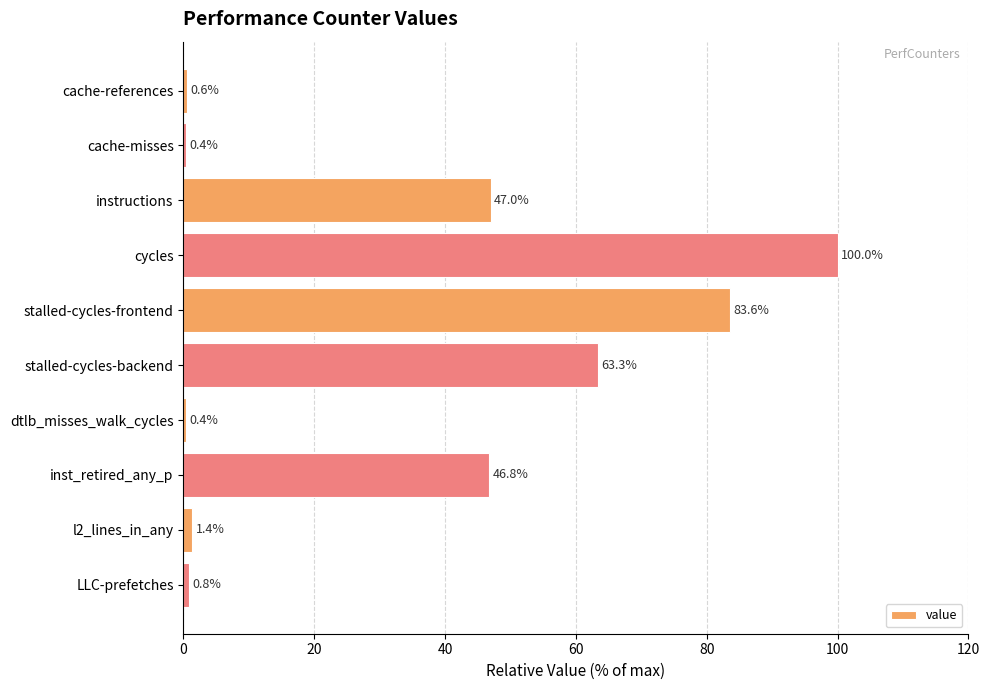

Reading top to bottom, transcribe all the data shown in this chart.

cache-references=0.6	cache-misses=0.4	instructions=47.0	cycles=100.0	stalled-cycles-frontend=83.6	stalled-cycles-backend=63.3	dtlb_misses_walk_cycles=0.4	inst_retired_any_p=46.8	l2_lines_in_any=1.4	LLC-prefetches=0.8